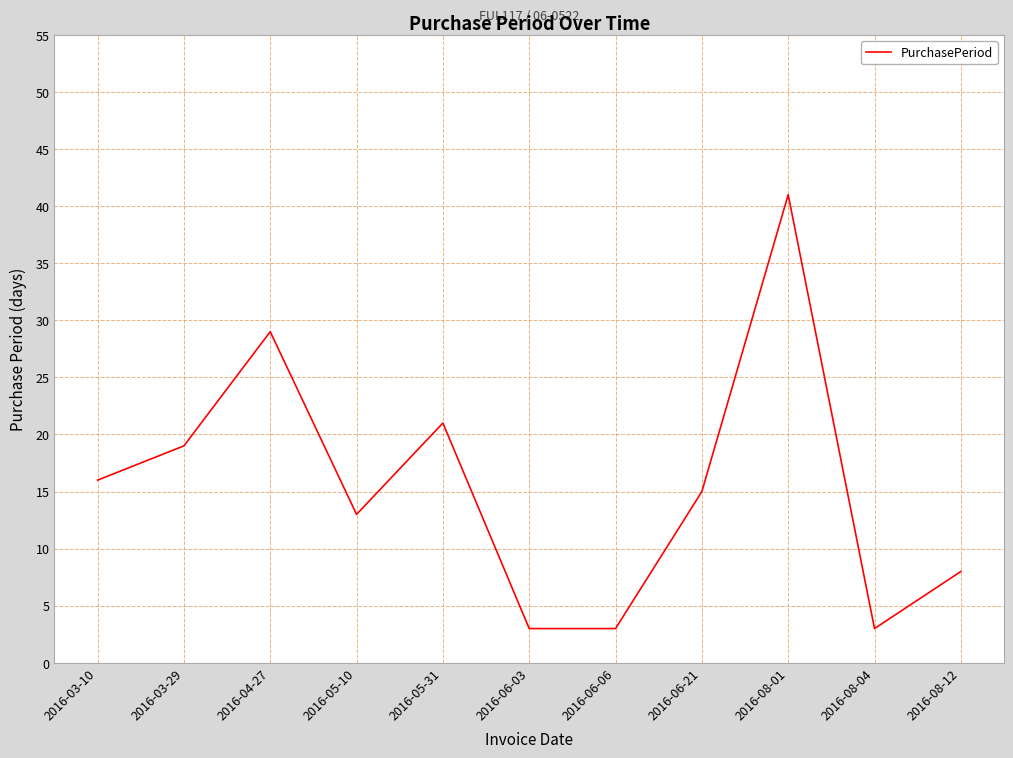

What value does the data have at 2016-03-10, to the nearest 5?

15